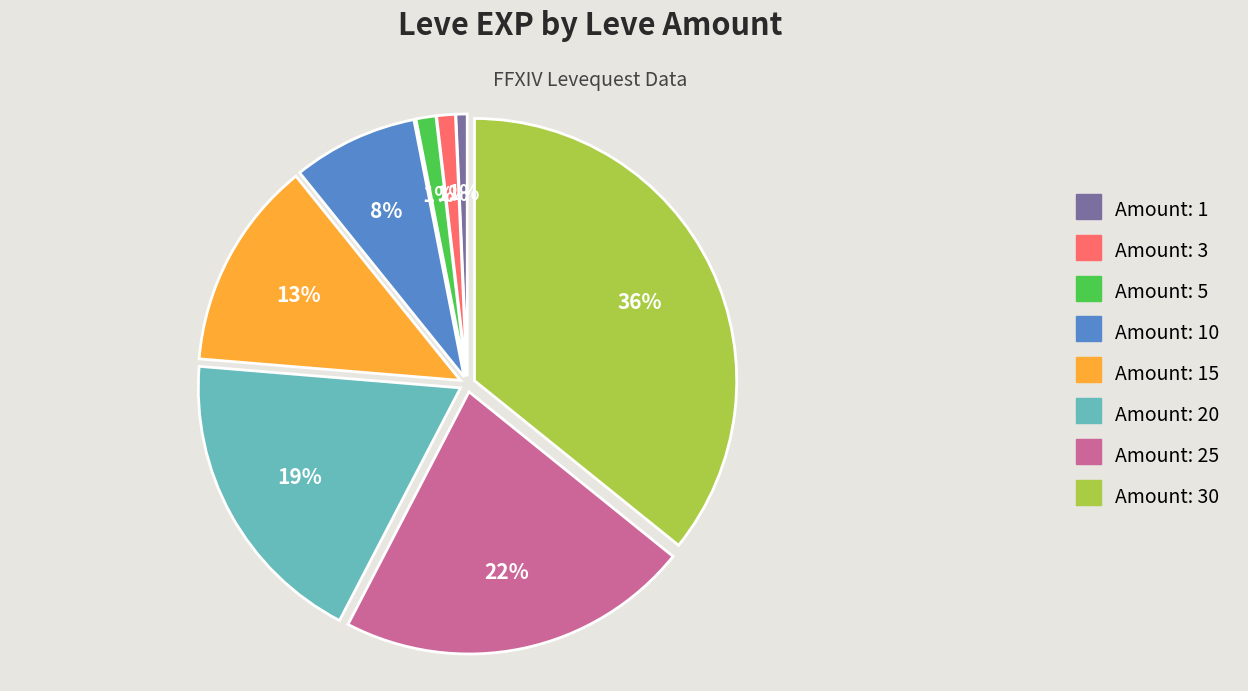

Is there a majority slice in this chart?

No